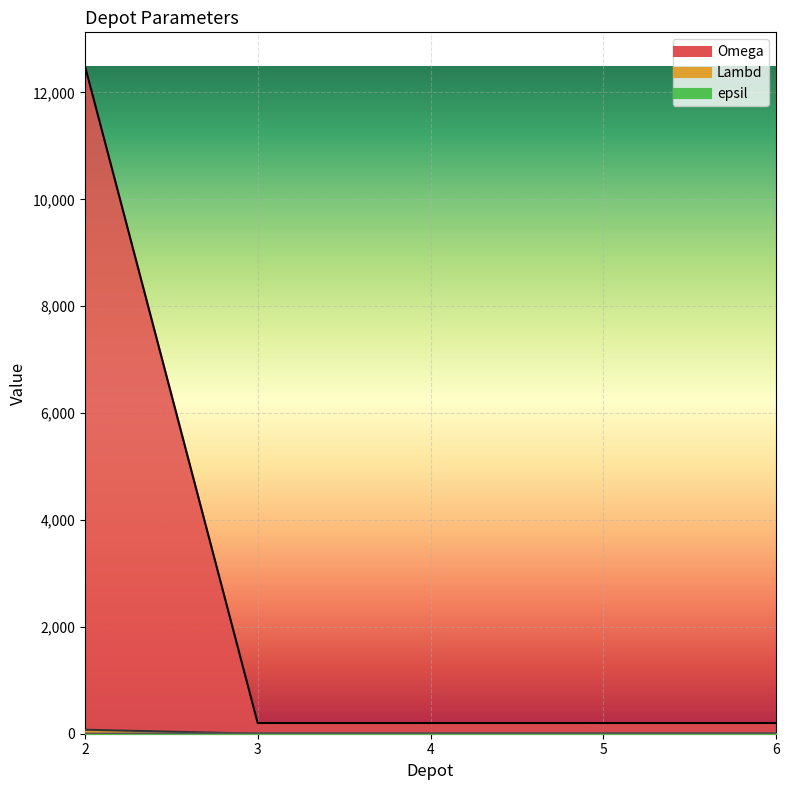

What is the difference between the maximum and minimum values in the epsil series?

7